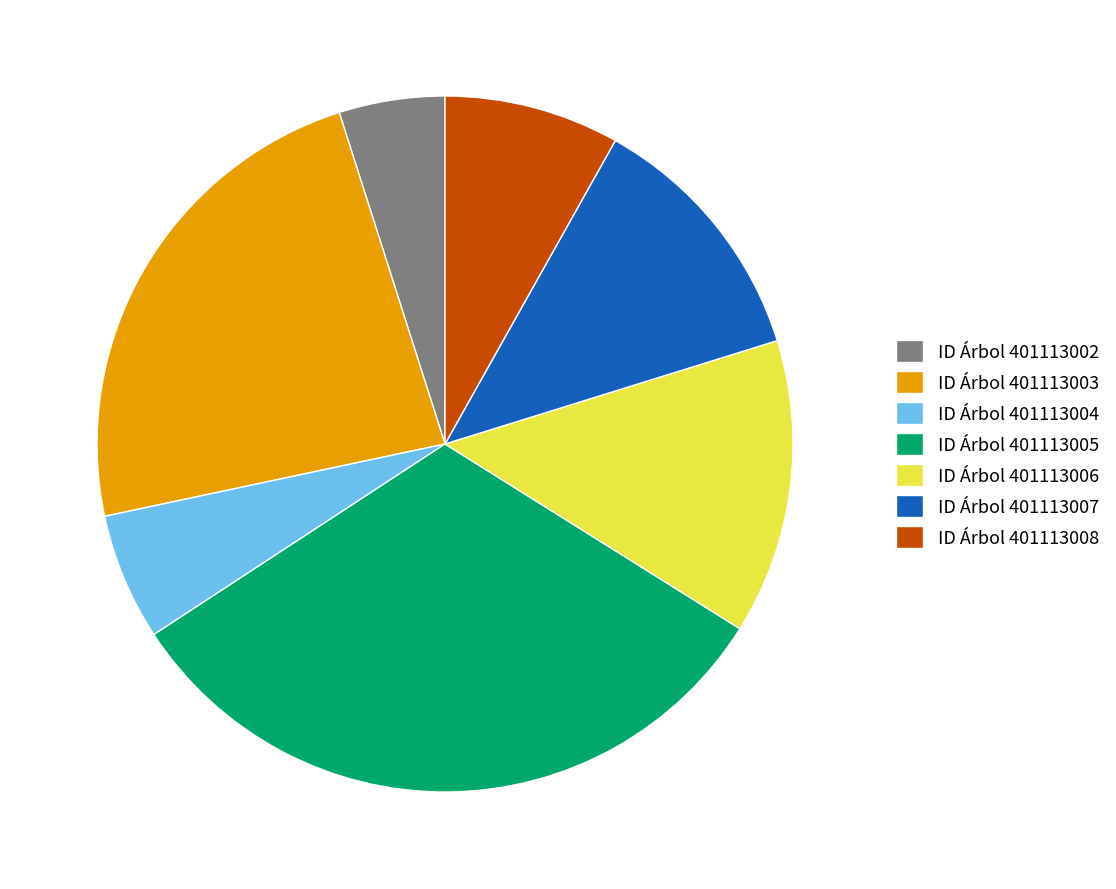

Combined, do ID Árbol 401113008 and ID Árbol 401113004 account for over 50%?

No